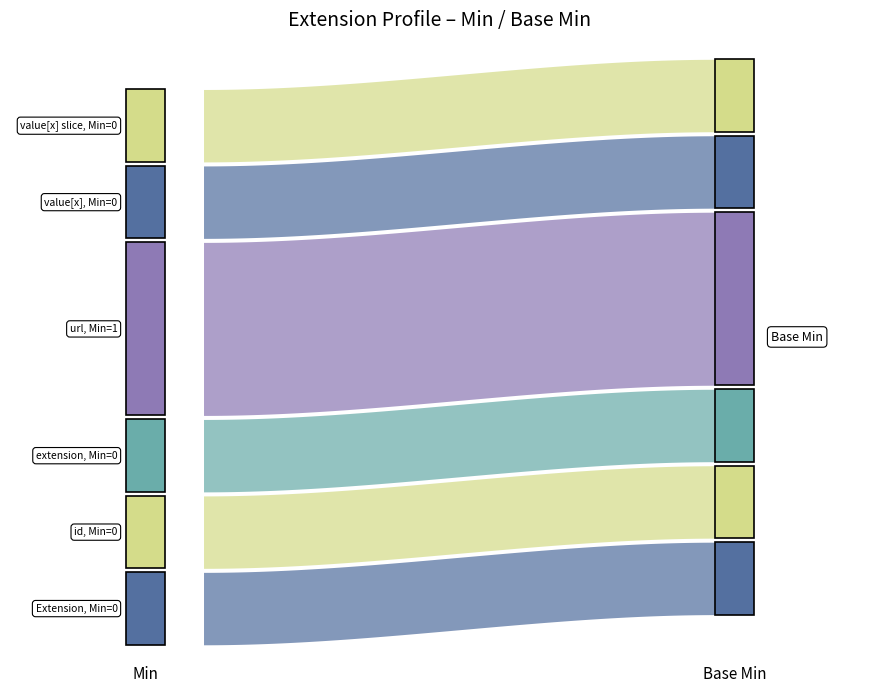

Reading left to right, transcribe all the data shown in this chart.

Min: Extension=0	Extension.id=0	Extension.extension=0	Extension.url=1	Extension.value[x]=0	Extension.value[x] slice=0
Base Min: Extension=0	Extension.id=0	Extension.extension=0	Extension.url=1	Extension.value[x]=0	Extension.value[x] slice=0